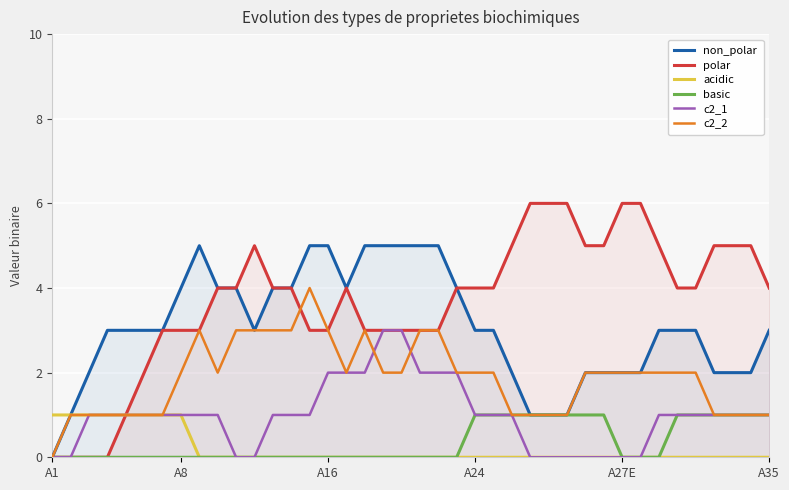

What is the highest value of the polar series?

6